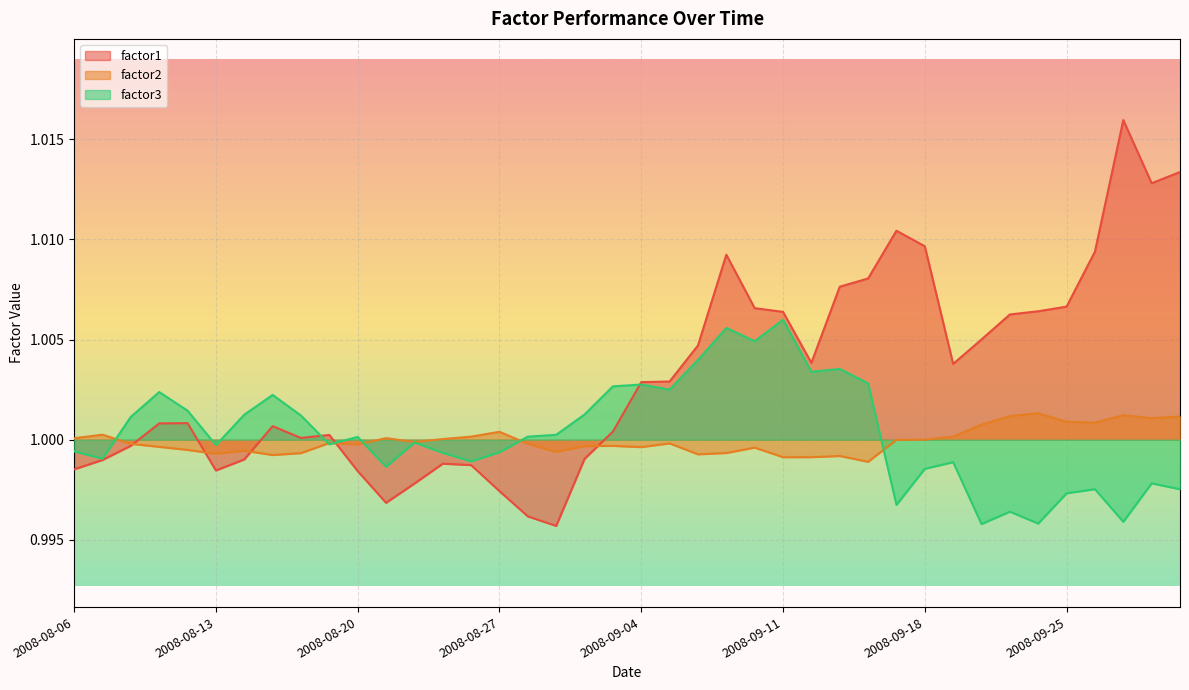

What is the total value across all series at 2008-09-23?

3.0